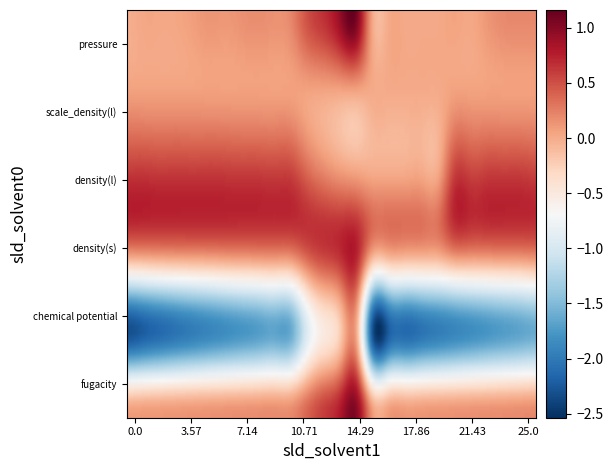

What is the total value across all series at fugacity?

6.1